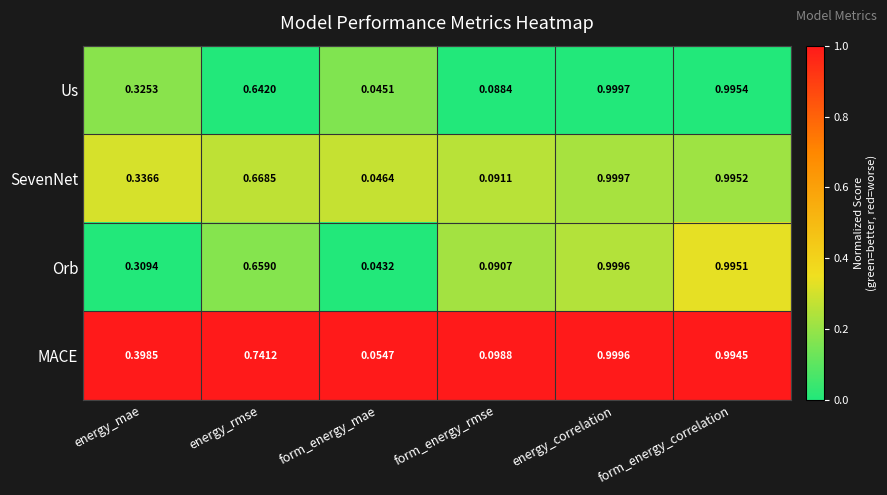

At which category is the sum across all series the highest?

energy_correlation